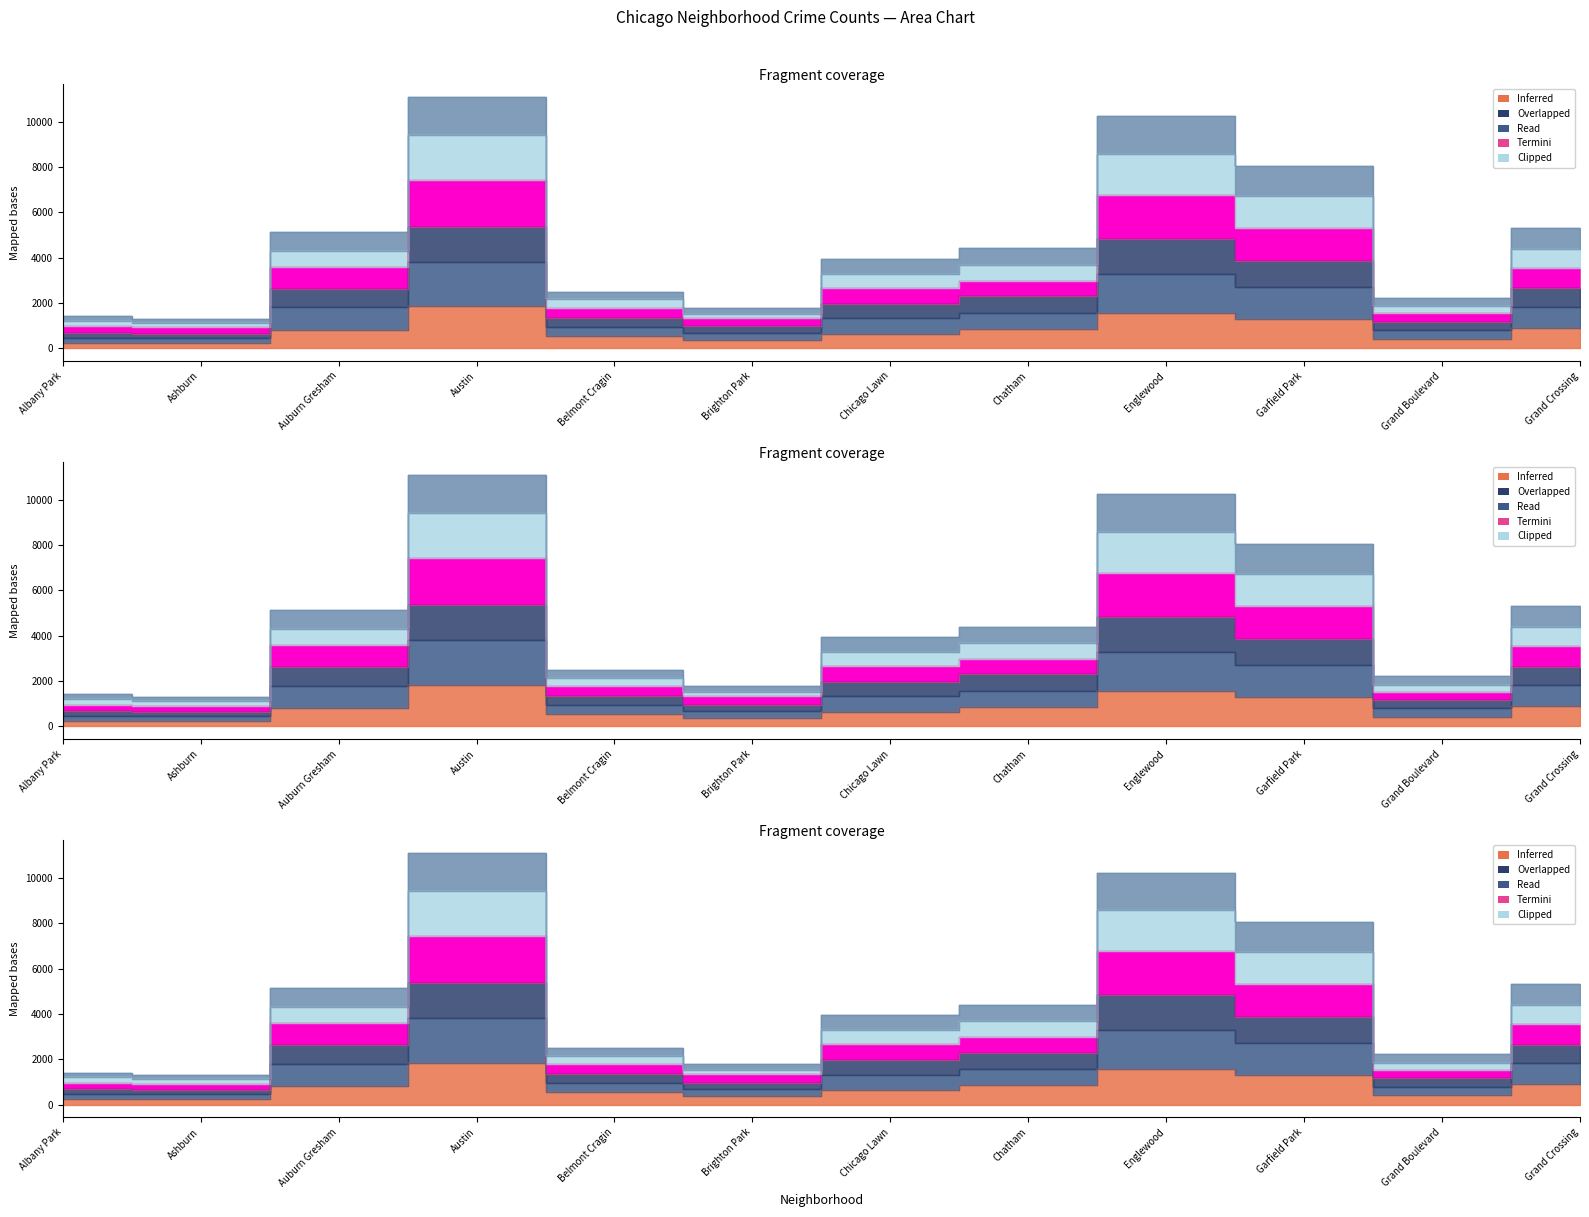

True or false: 2017 and 2022 cross at least once.

False